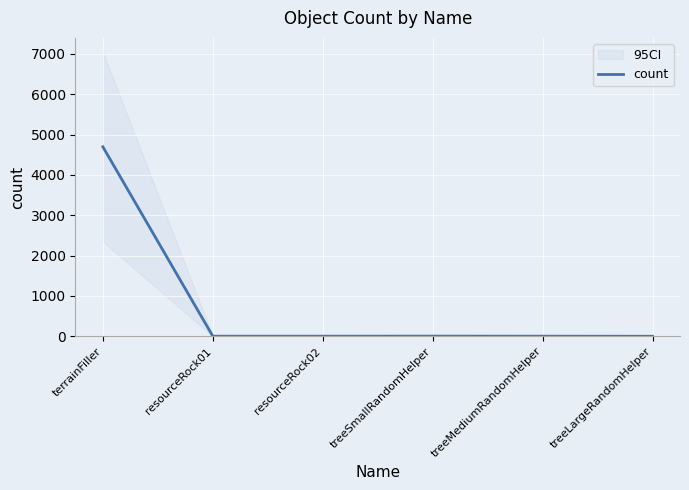

How many values exceed 3?

2